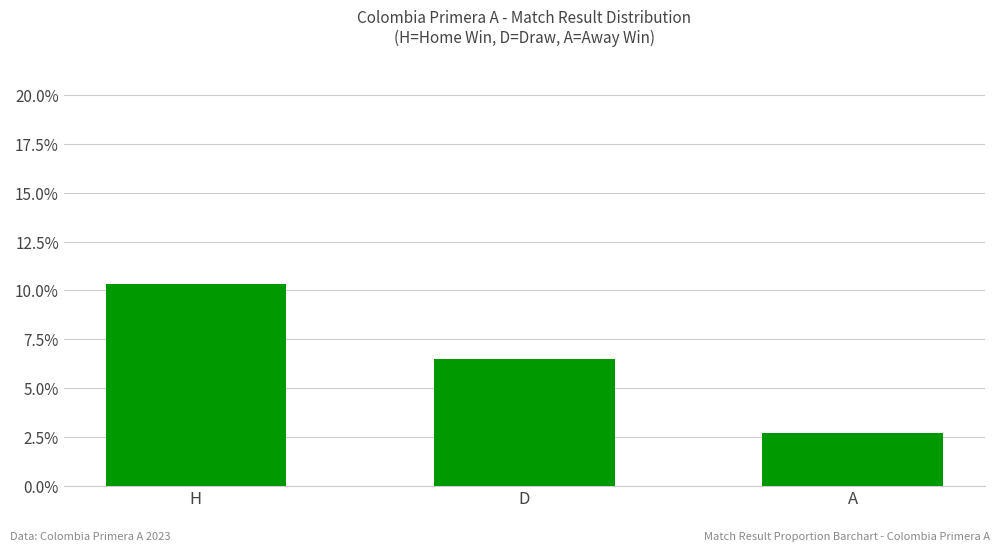

Does the chart contain stacked bars?

No